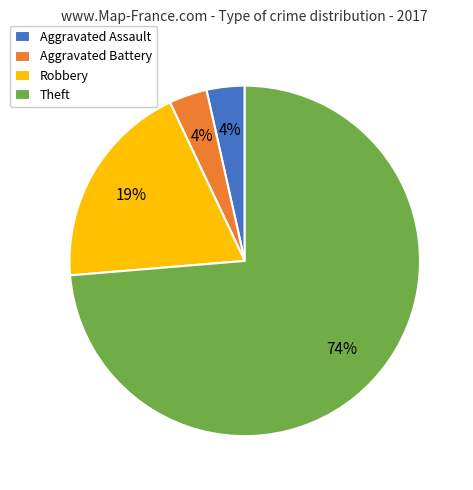

Is it true that Robbery is 19% of the pie?

True